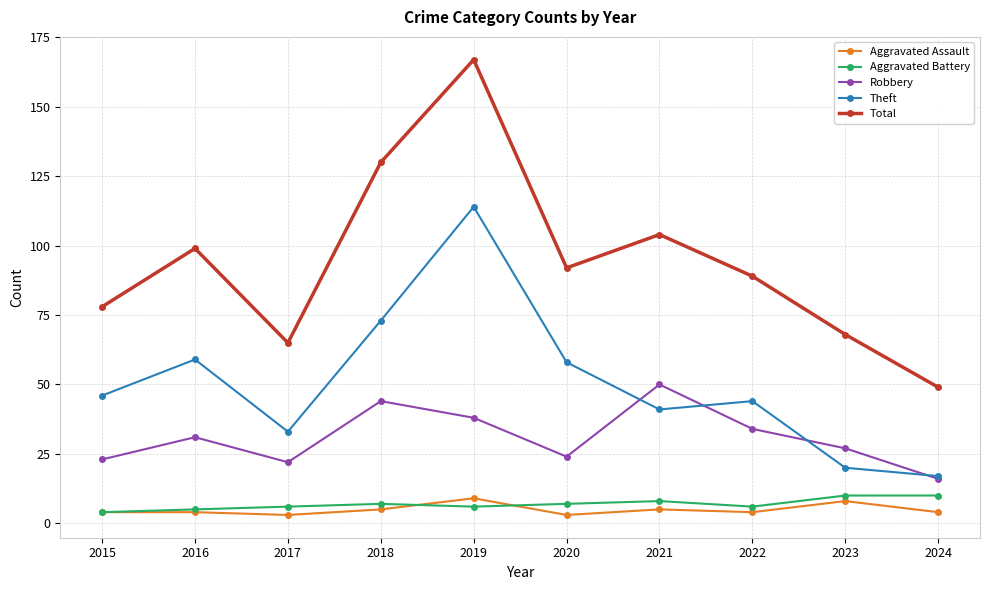

Which series has the widest spread of values?

Total